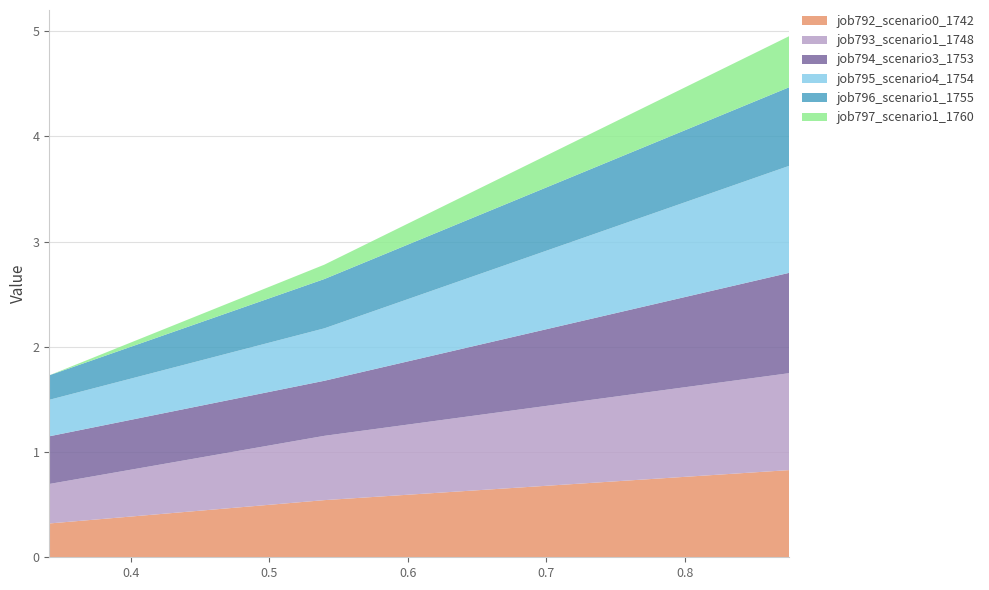

Reading left to right, transcribe all the data shown in this chart.

job792_scenario0_1742: 0.3	0.5	0.8
job793_scenario1_1748: 0.4	0.6	0.9
job794_scenario3_1753: 0.5	0.5	1.0
job795_scenario4_1754: 0.3	0.5	1.0
job796_scenario1_1755: 0.2	0.5	0.7
job797_scenario1_1760: 0.0	0.1	0.5